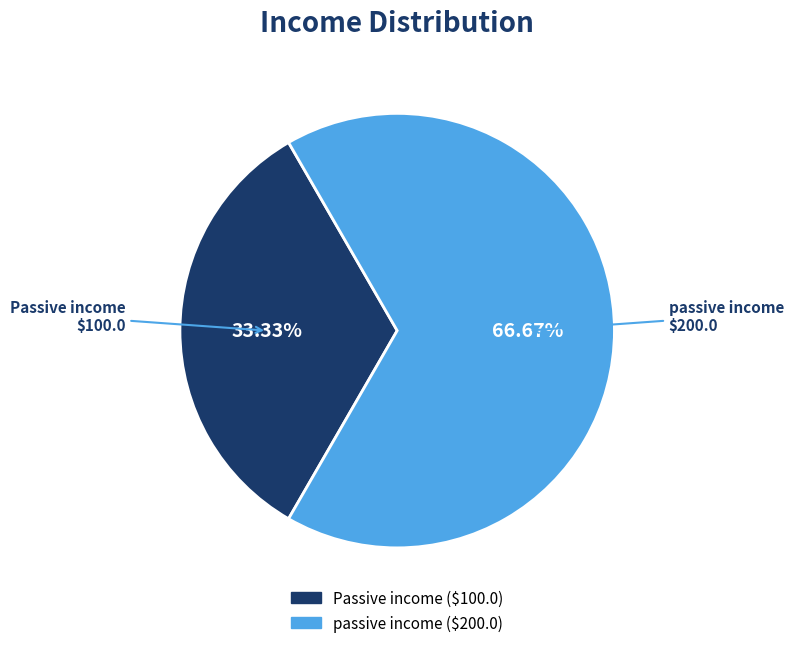

What is the total percentage of Passive income and passive income?

100.0%